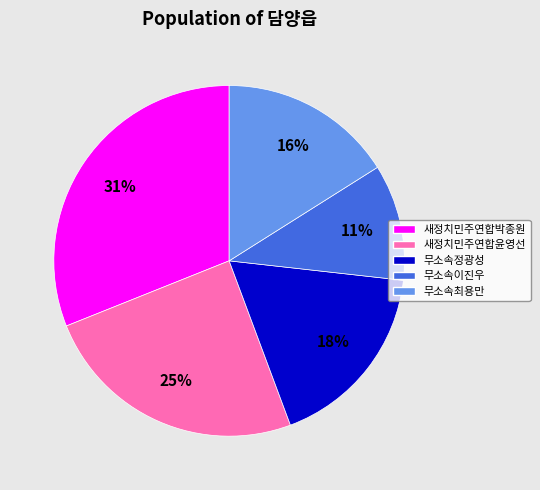

The 새정치민주연합박종원 slice represents 43% of the pie. True or false?

False